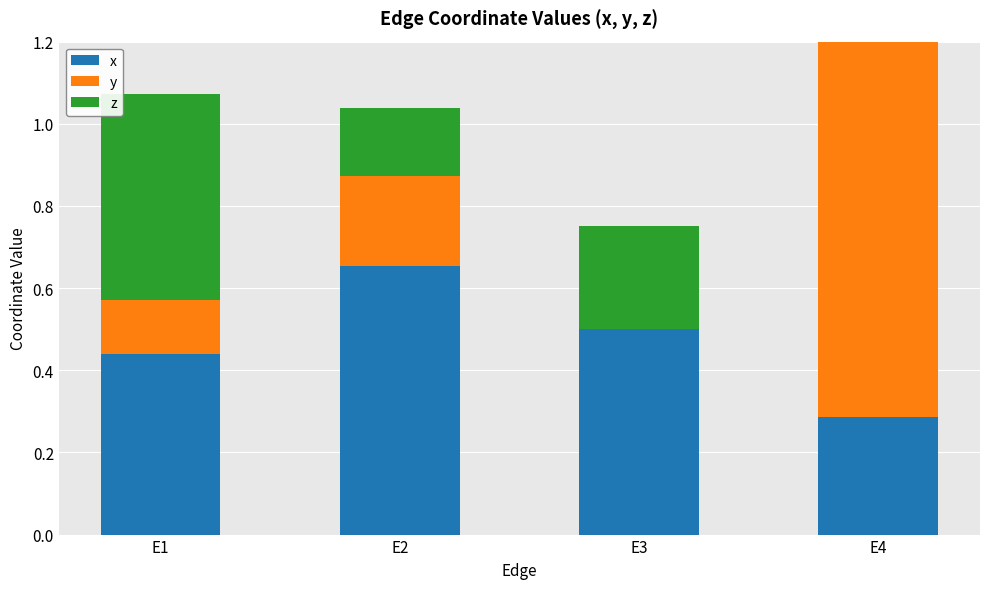

How many data points in y are above 0?

3